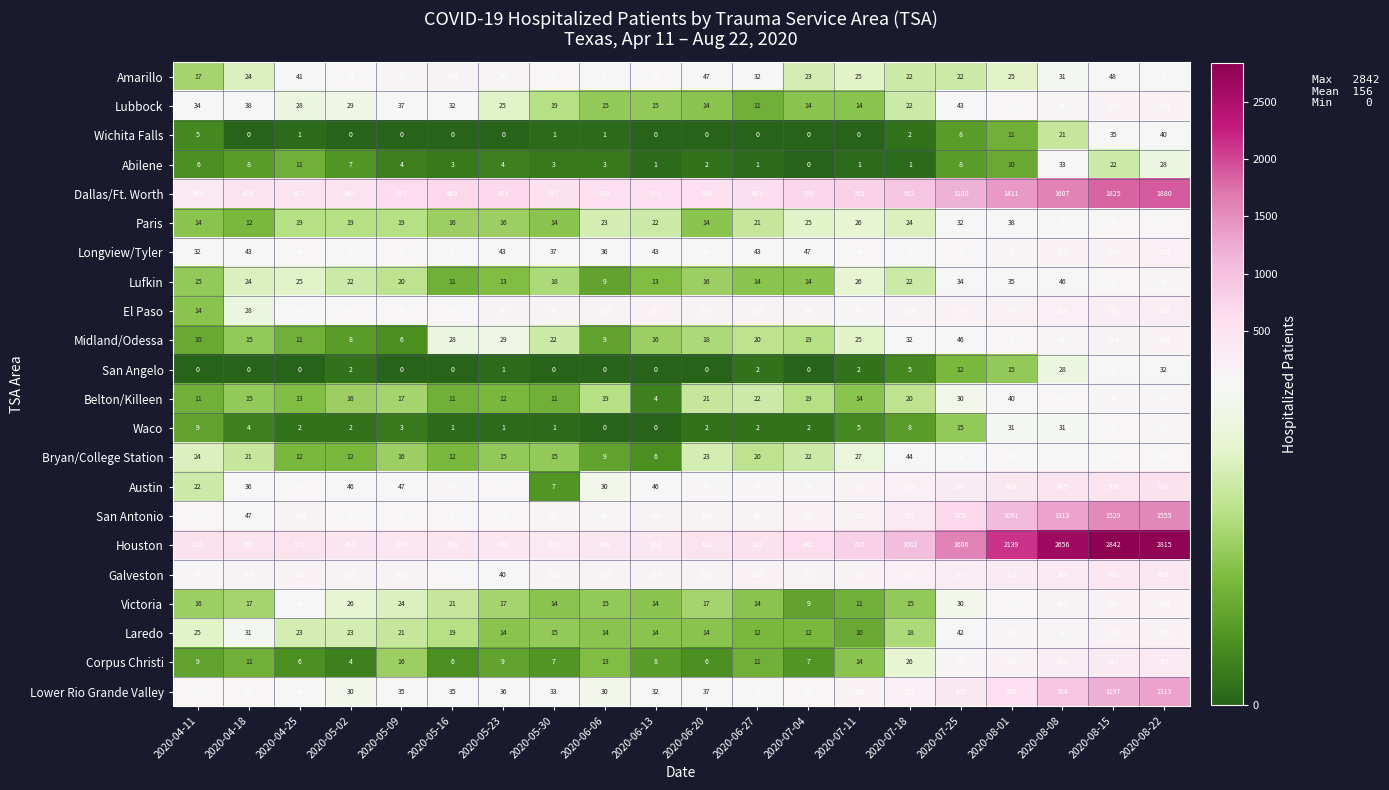

Rank the series by their maximum value, from lowest to highest.

Abilene, Wichita Falls, San Angelo, Bryan/College Station, Paris, Waco, Belton/Killeen, Lufkin, Amarillo, Lubbock, Midland/Odessa, Victoria, Laredo, Longview/Tyler, El Paso, Corpus Christi, Galveston, Austin, Lower Rio Grande Valley, San Antonio, Dallas/Ft. Worth, Houston